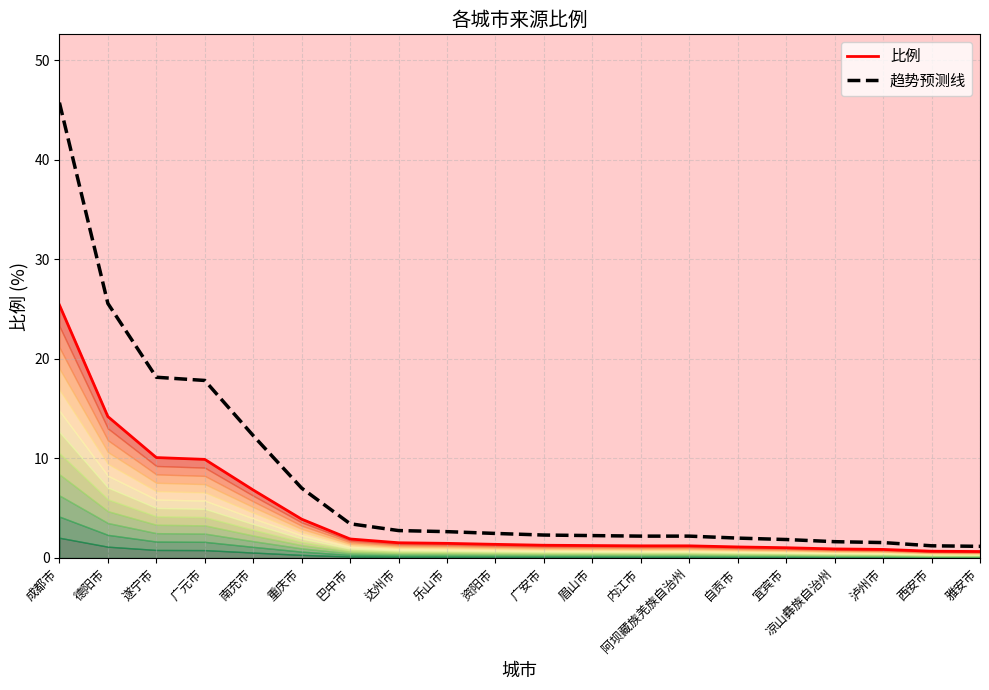

What is the difference between the 比例 values at 南充市 and 阿坝藏族羌族自治州?

5.6